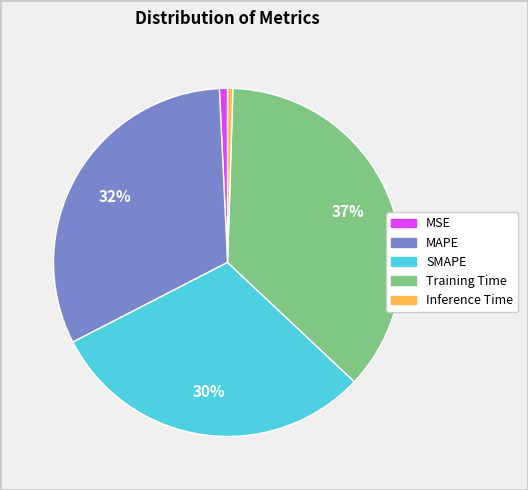

Do MSE and Inference Time together represent more than half of the pie?

No